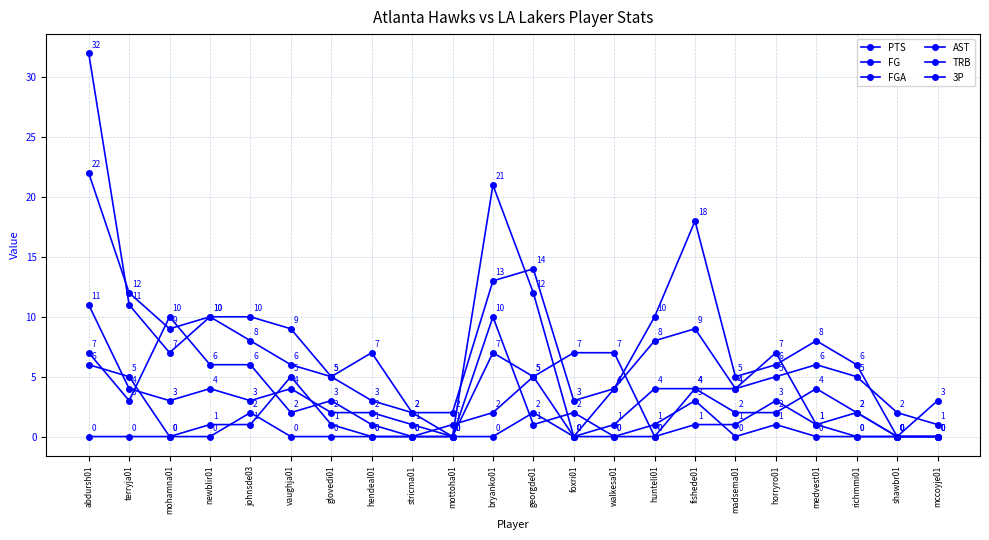

Which label corresponds to the largest value in the chart?

abdursh01